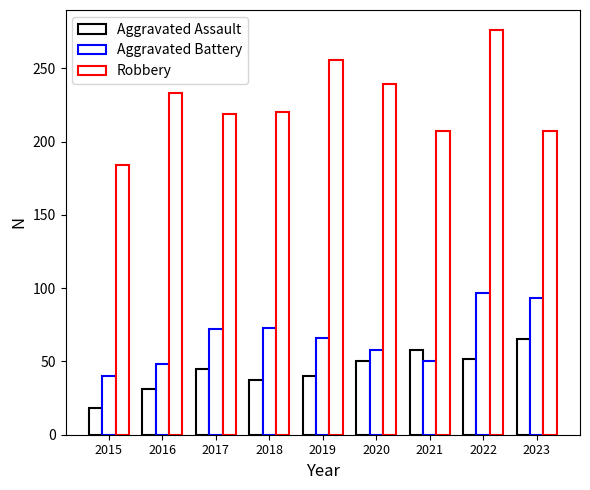

The Robbery series shows 98 at 2018. True or false?

False